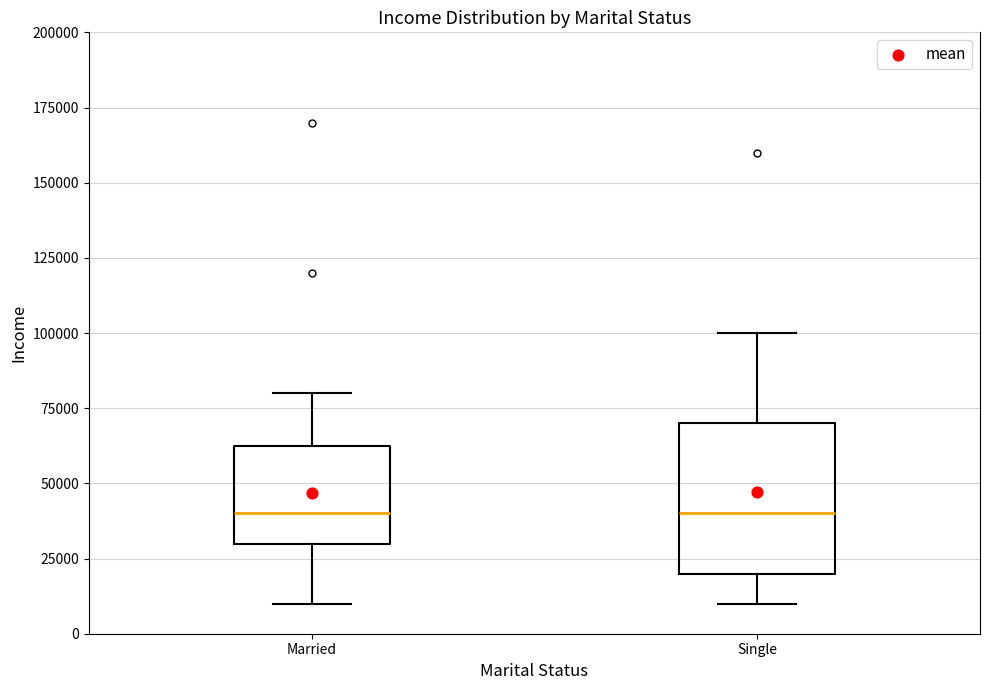

Reading left to right, transcribe this box plot: for each box, give where its median line is, the range the box spans, and where its two whiskers end, as read against the y-axis. The values are not printed on the chart, so give them approximately, as read against the axis.

Married: median 40000, box 30000 to 65000, whiskers 10000 to 80000
Single: median 40000, box 20000 to 70000, whiskers 10000 to 100000